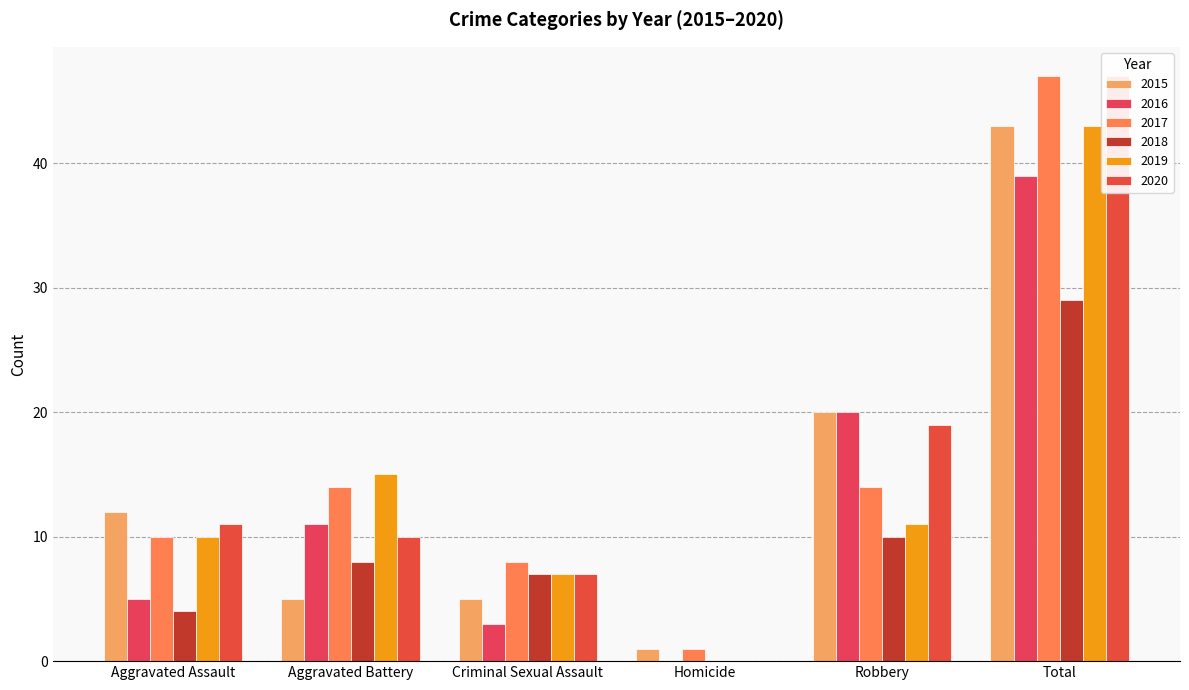

True or false: 2016 has a value of 5 at Aggravated Assault.

True